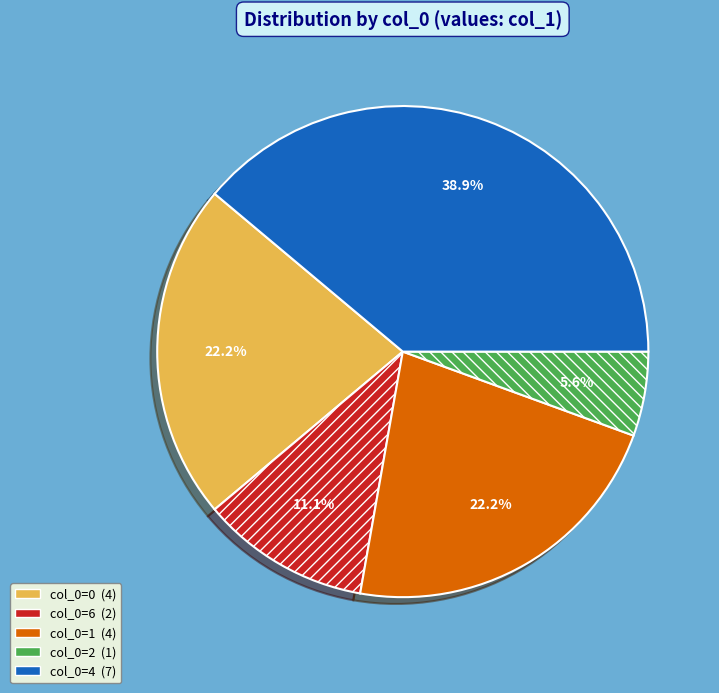

Does any single category account for the majority?

No